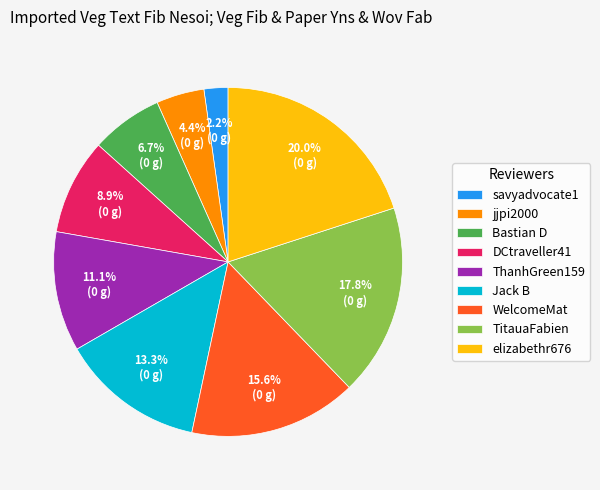

True or false: WelcomeMat accounts for 6% of the total.

False